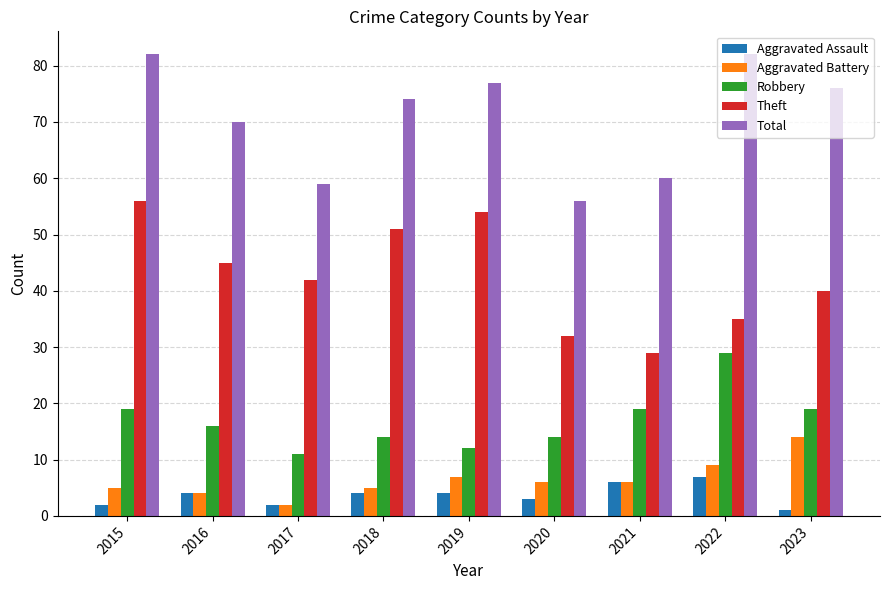

Reading left to right, extract all data points from this chart.

Aggravated Assault: 2015=2	2016=4	2017=2	2018=4	2019=4	2020=3	2021=6	2022=7	2023=1
Aggravated Battery: 2015=5	2016=4	2017=2	2018=5	2019=7	2020=6	2021=6	2022=9	2023=14
Robbery: 2015=19	2016=16	2017=11	2018=14	2019=12	2020=14	2021=19	2022=29	2023=19
Theft: 2015=56	2016=45	2017=42	2018=51	2019=54	2020=32	2021=29	2022=35	2023=40
Total: 2015=82	2016=70	2017=59	2018=74	2019=77	2020=56	2021=60	2022=82	2023=76